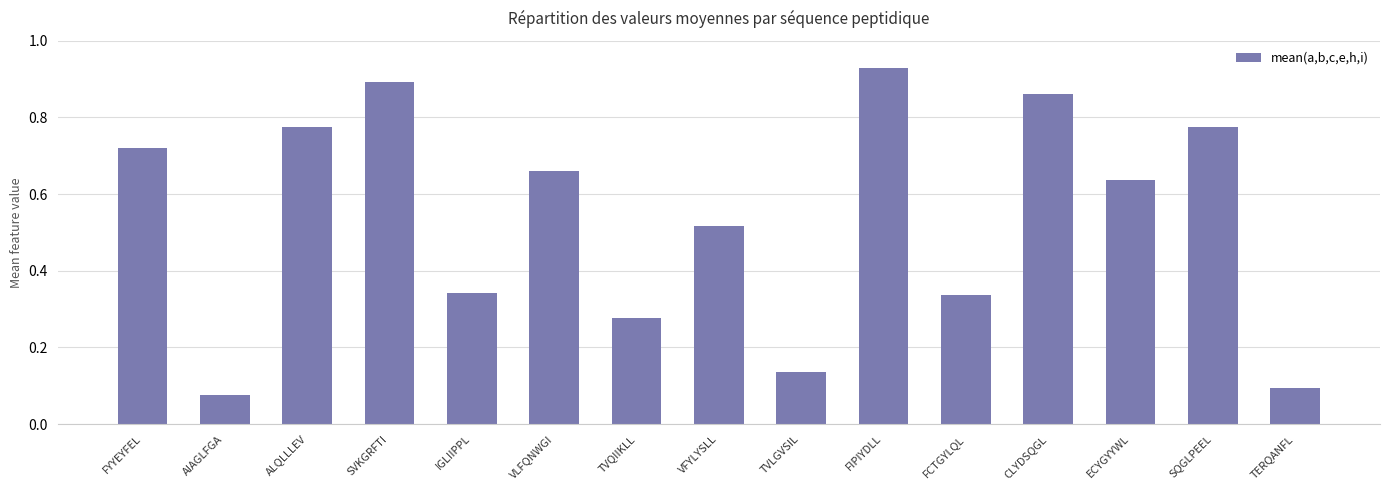

Where is the data nearest to the value 0?

AIAGLFGA